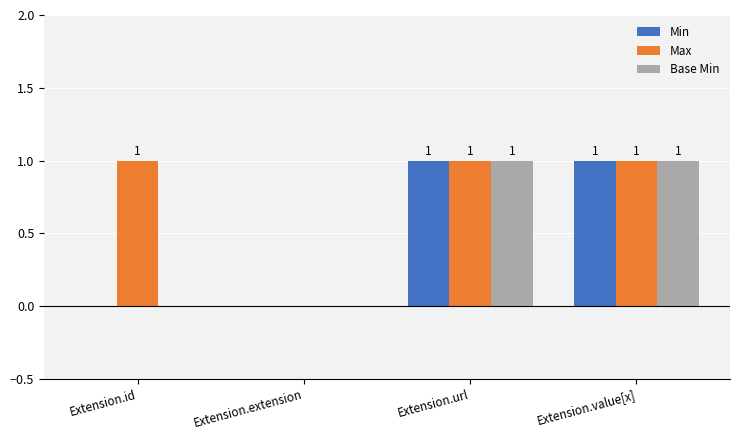

Reading left to right, list all the values displayed in this chart.

Min: 0	0	1	1
Max: 1	0	1	1
Base Min: 0	0	1	1